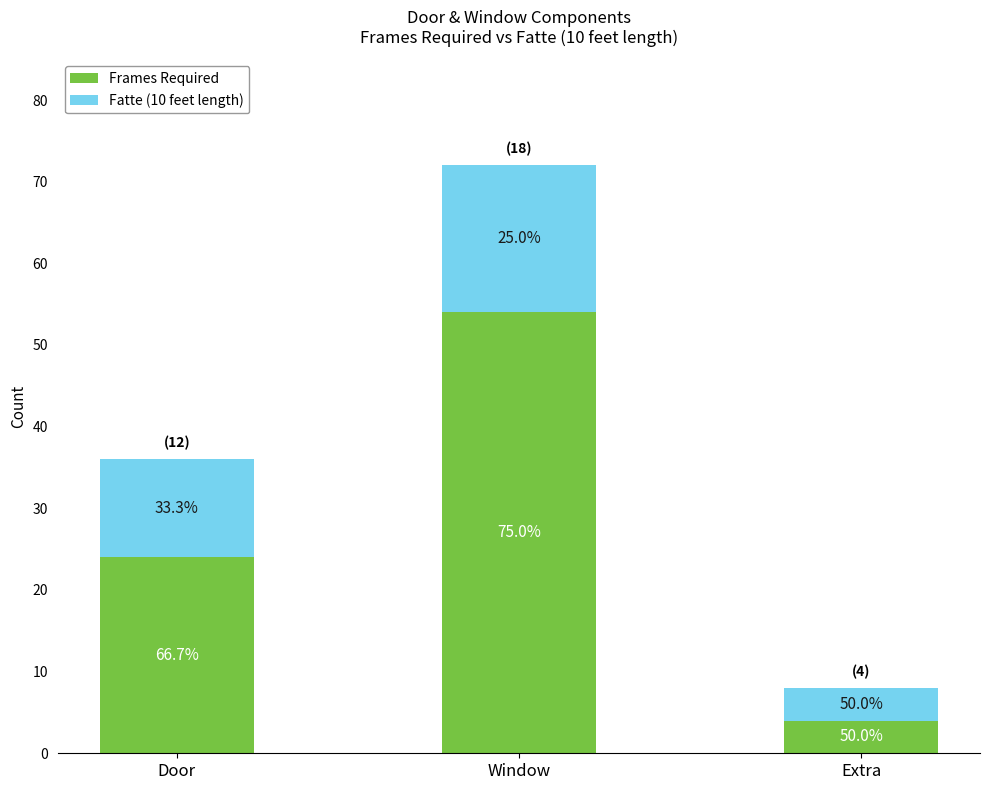

Count the Fatte (10 feet length) values in the range 4 to 18.

3